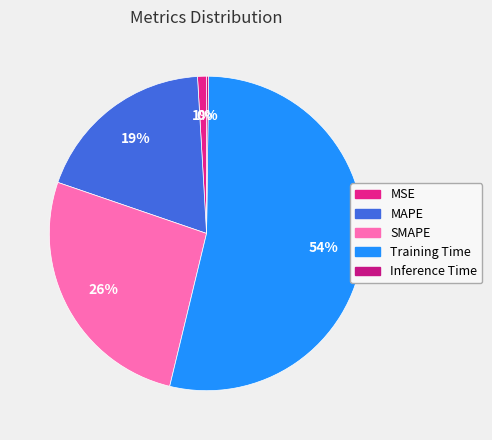

Rank the categories by value from lowest to highest.

Inference Time, MSE, MAPE, SMAPE, Training Time